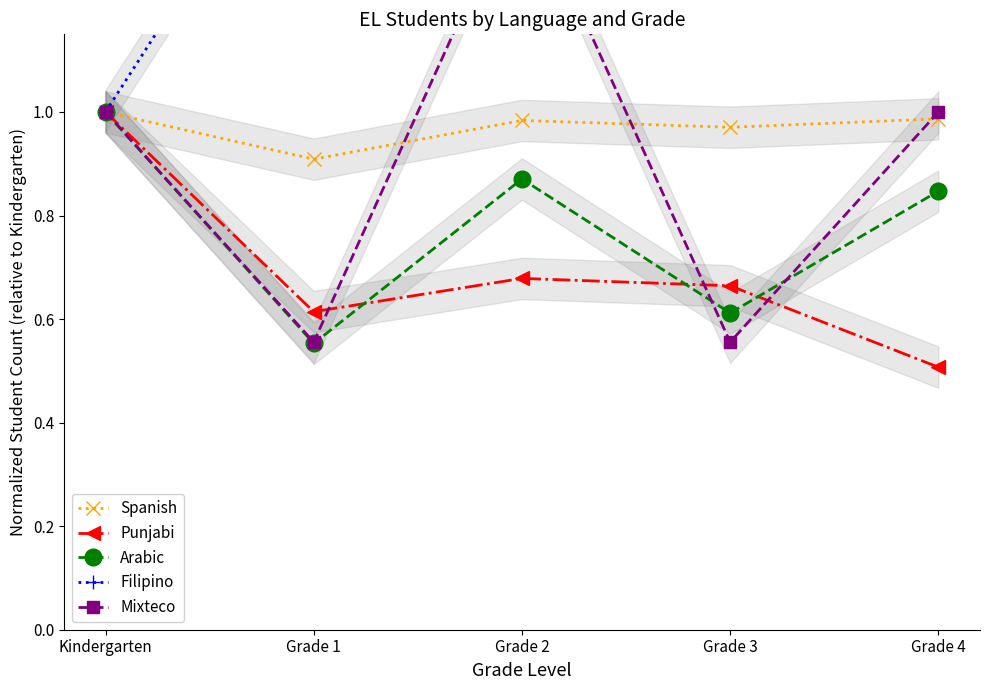

What is the maximum value shown in the chart?

2.4